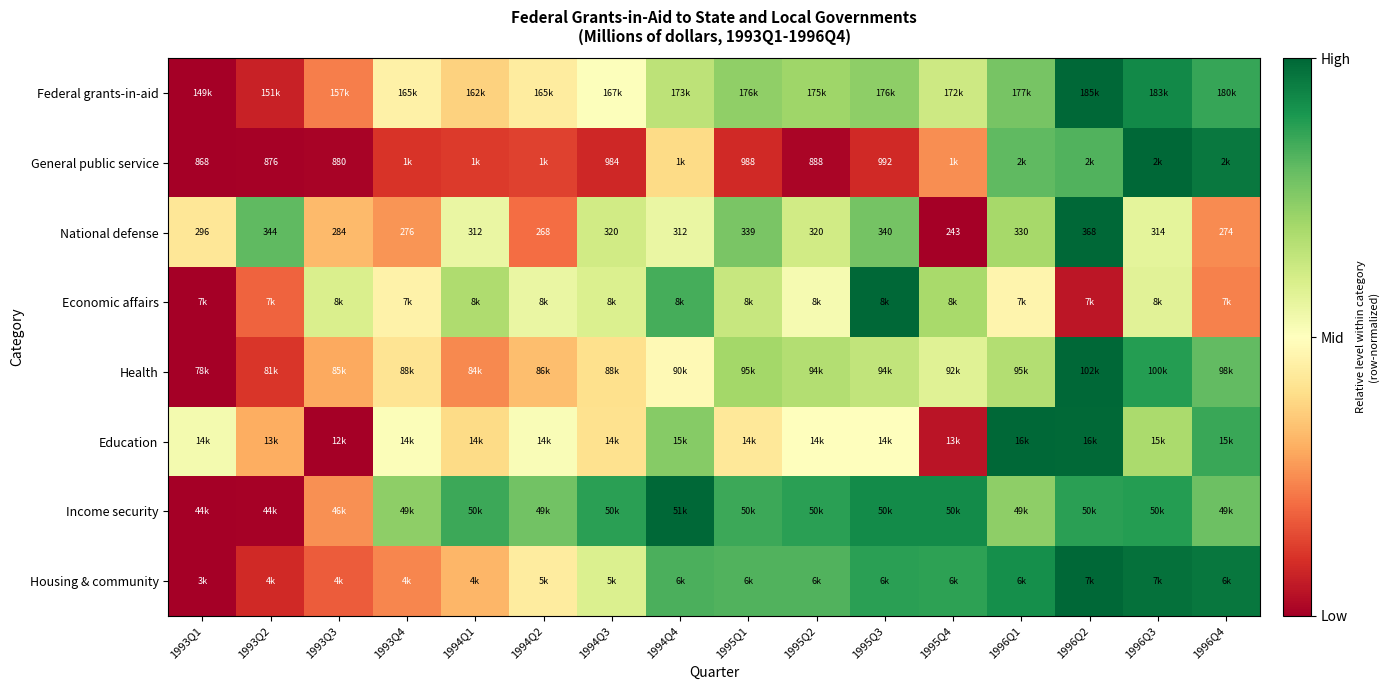

The value of Income security at 1996Q4 is 0.5. True or false?

False